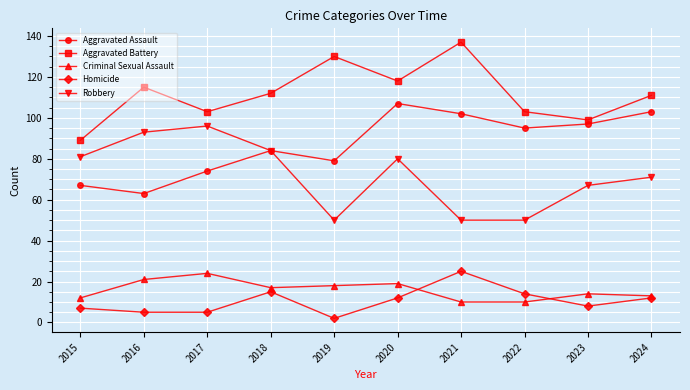

How many lines are shown in the chart?

5